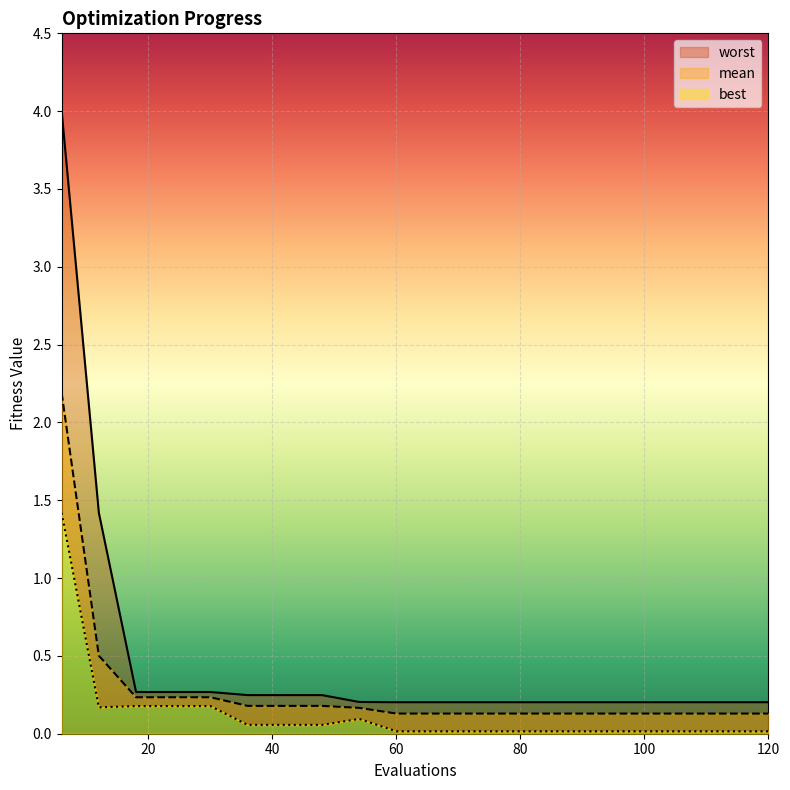

At which label does best reach its peak?

6